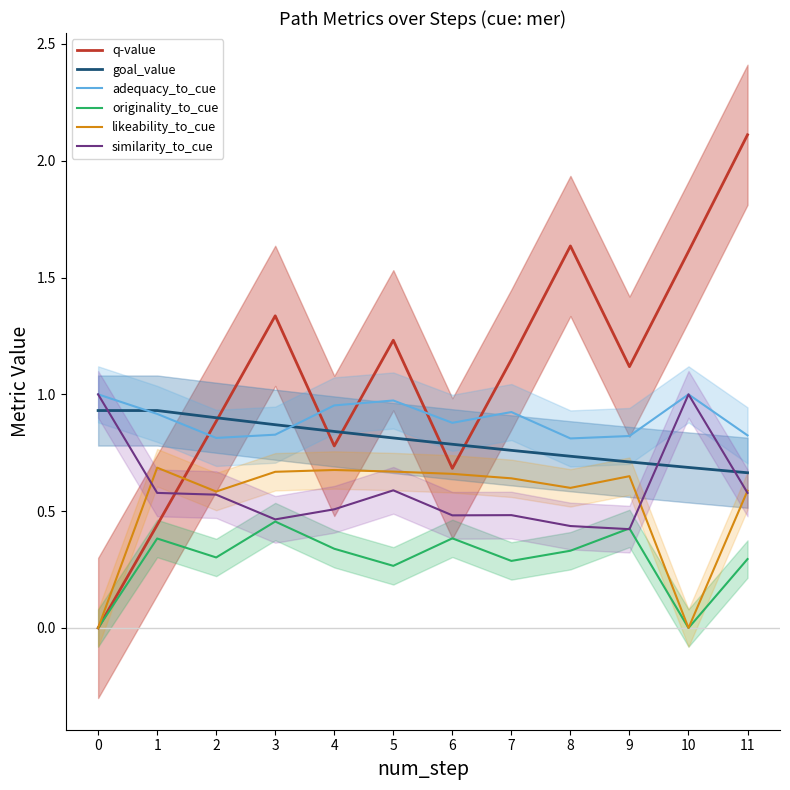

What is the lowest value of the similarity_to_cue line series?

0.4